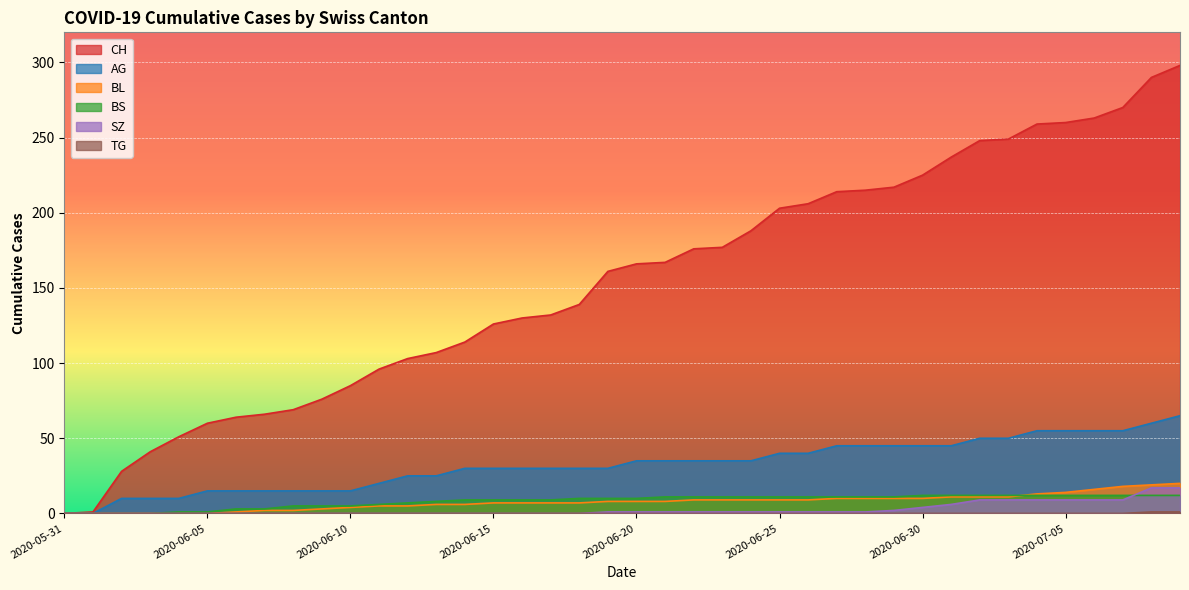

What is the difference between the maximum and minimum values in the AG series?

65